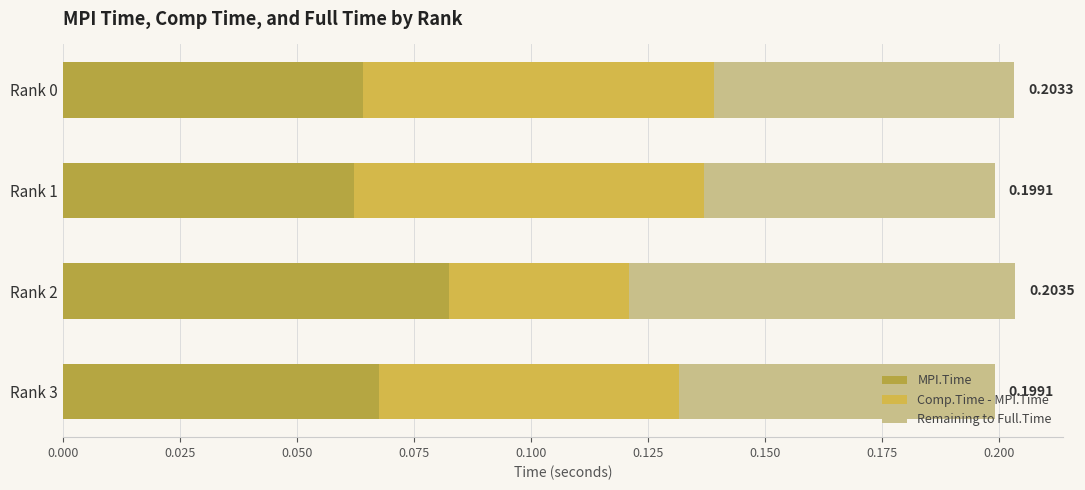

Which series has the widest spread of values?

Comp.Time - MPI.Time